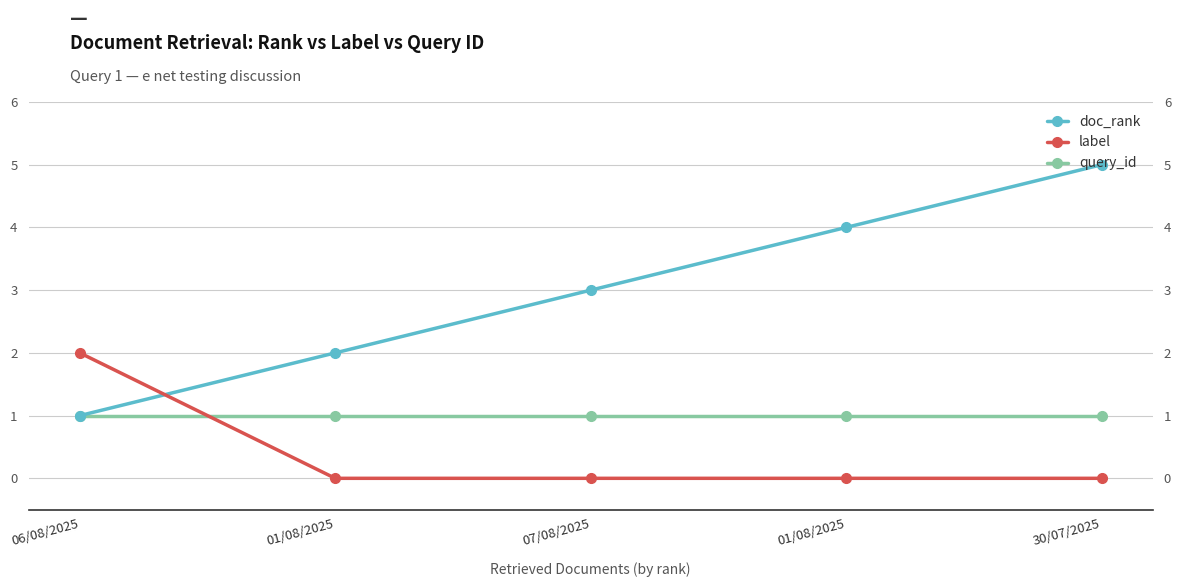

At which category does the chart reach its peak across all series?

30/07/2025